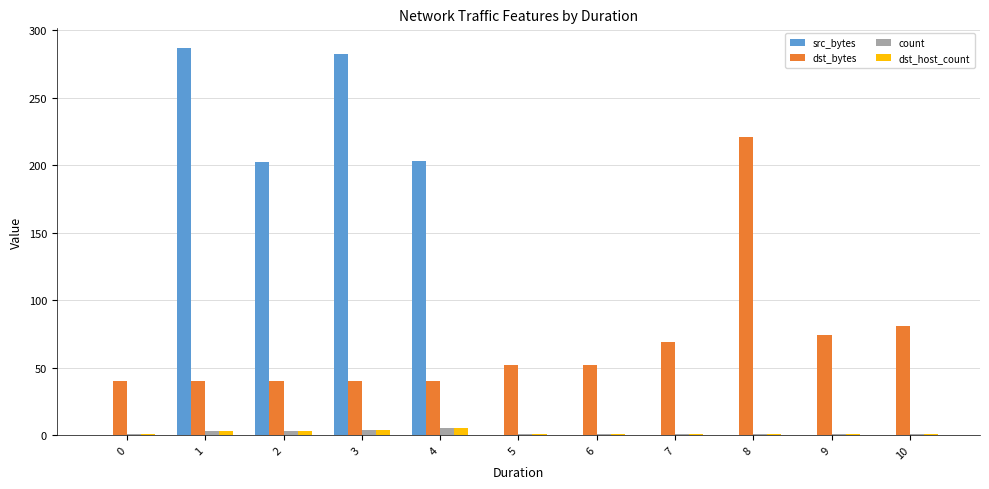

What is the average value of the src_bytes series?

89